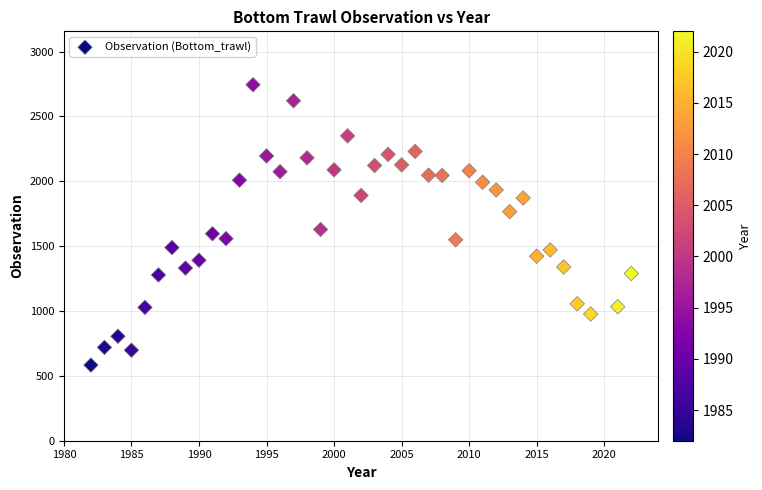

What is the range of Y values (max minus min)?

2161.4